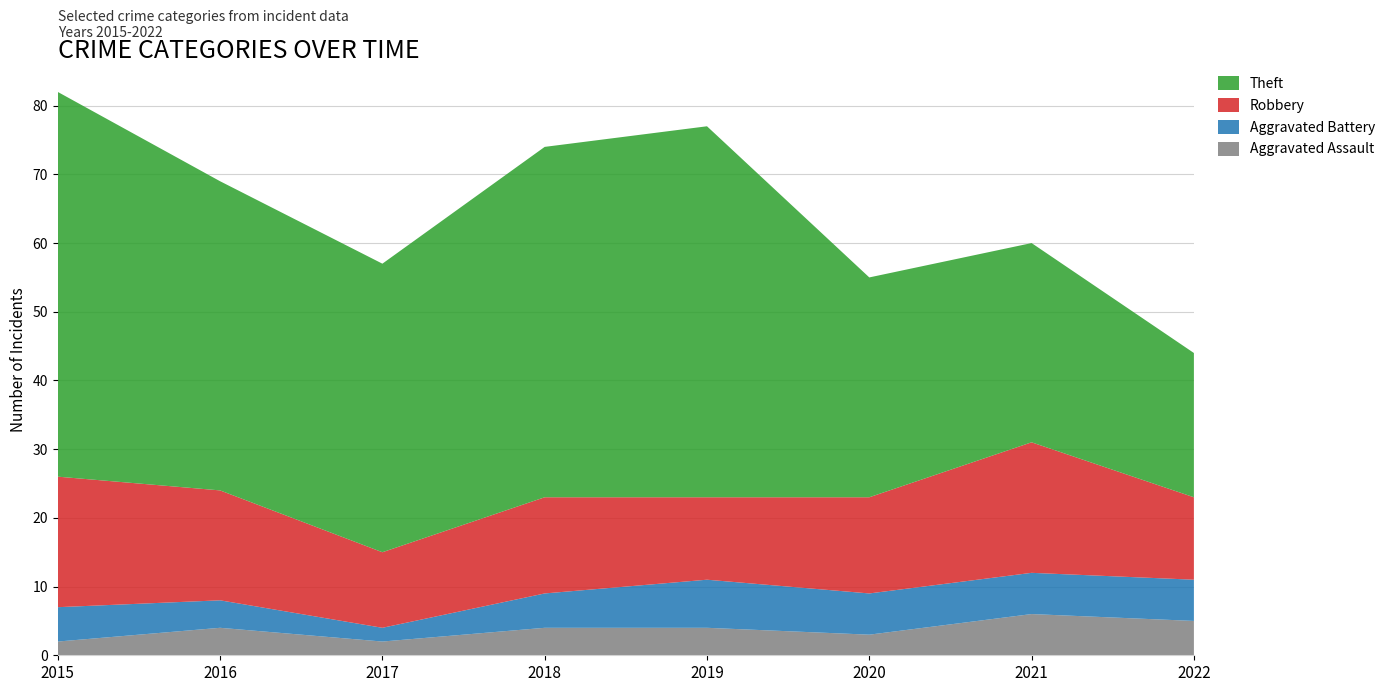

Reading left to right, extract all data points from this chart.

Aggravated Assault: 2	4	2	4	4	3	6	5
Aggravated Battery: 5	4	2	5	7	6	6	6
Robbery: 19	16	11	14	12	14	19	12
Theft: 56	45	42	51	54	32	29	21